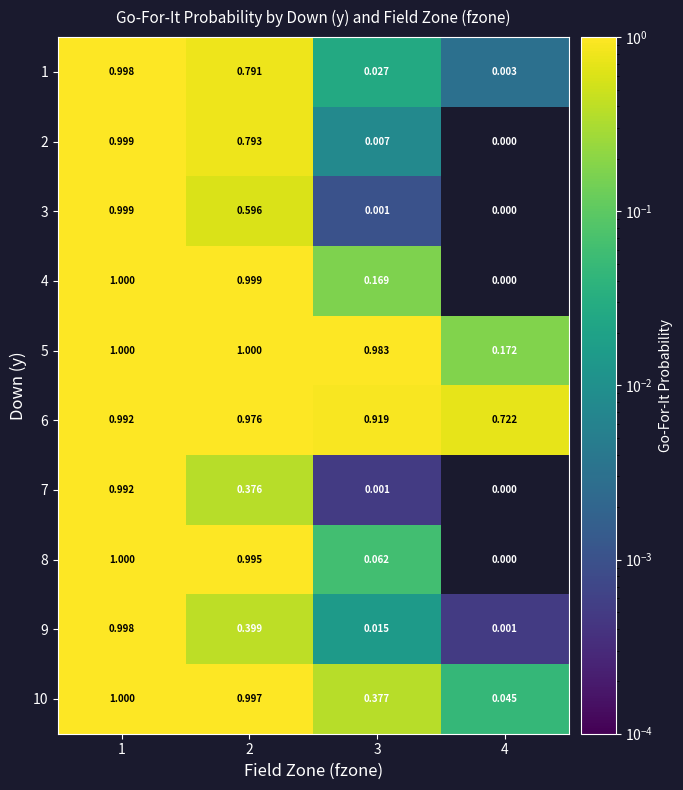

Is the value of 5 at 2 greater than the value of 7 at 4?

Yes